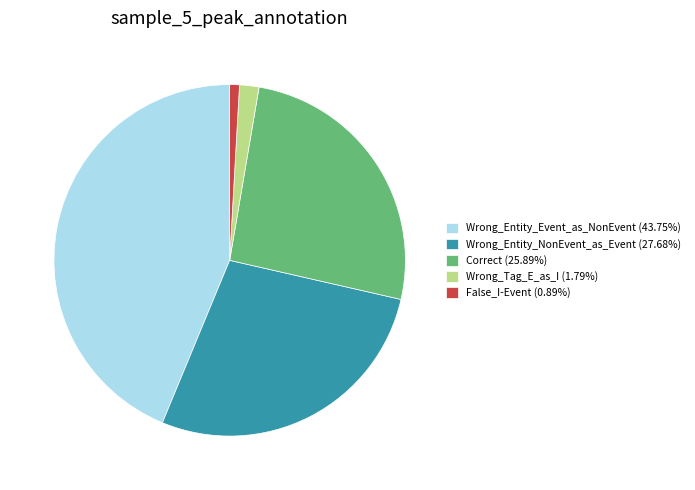

What is the ratio of the value at Wrong_Entity_NonEvent_as_Event (27.68%) to the value at Wrong_Entity_Event_as_NonEvent (43.75%)?

0.6